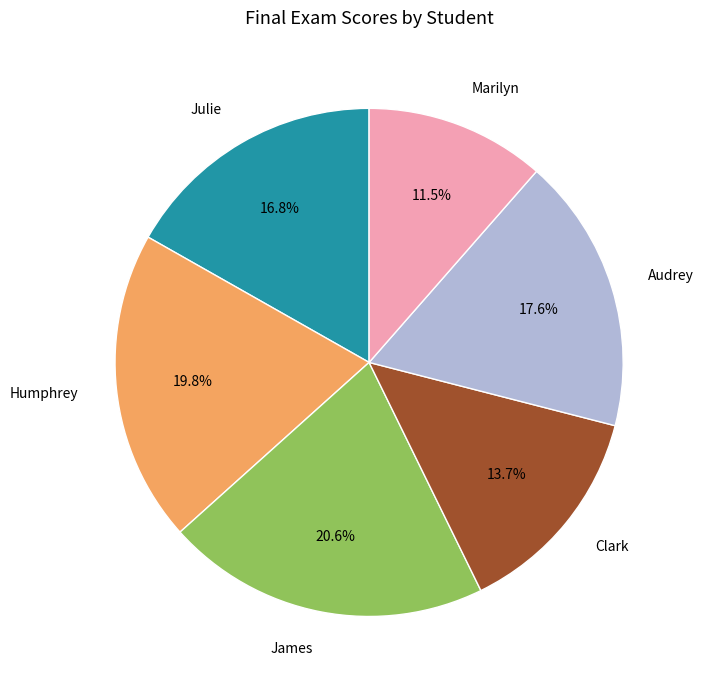

What is the total percentage of James and Marilyn?

32.1%